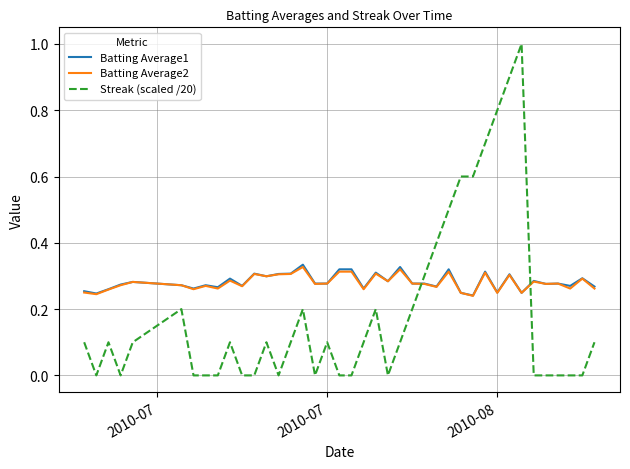

What is the difference between the maximum and minimum values in the Streak (scaled /20) series?

1.0